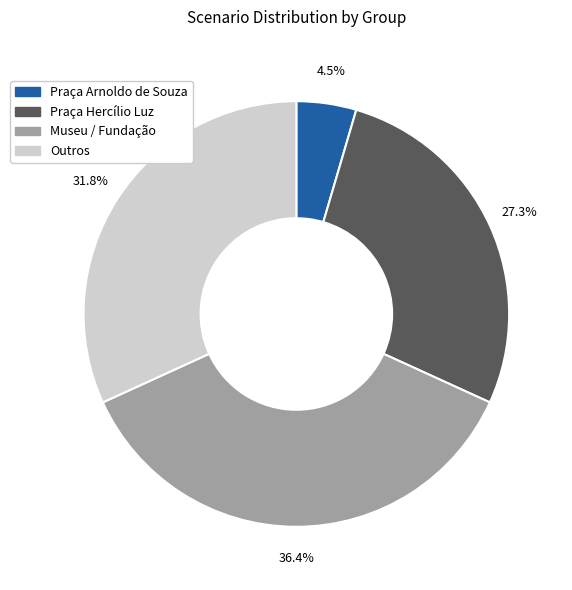

Which has a higher value, Praça Arnoldo de Souza or Praça Hercílio Luz?

Praça Hercílio Luz